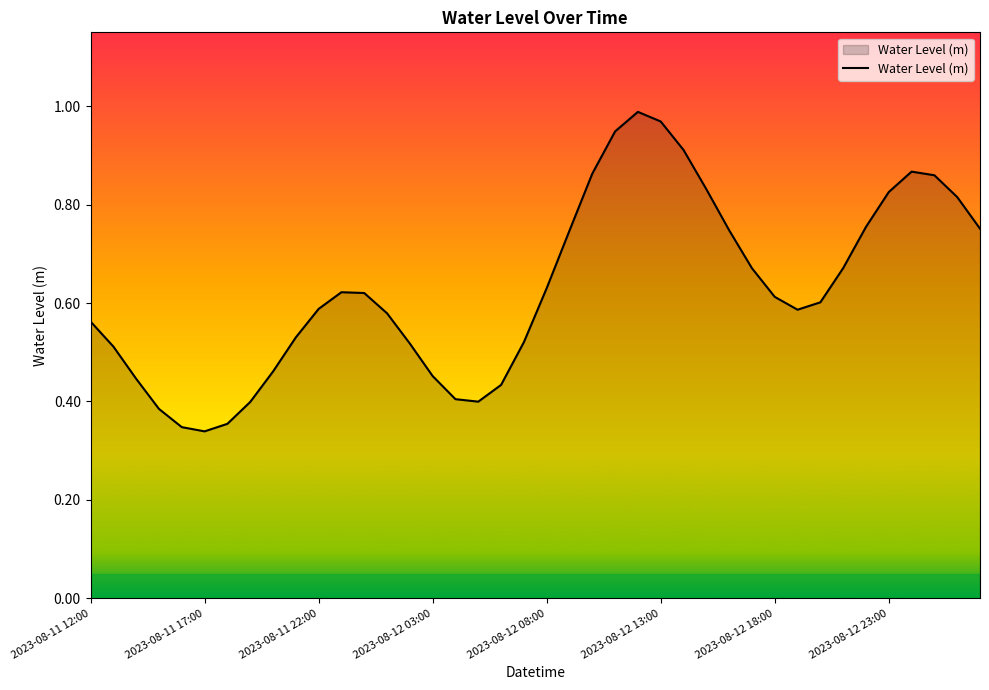

How many lines are shown in the chart?

1